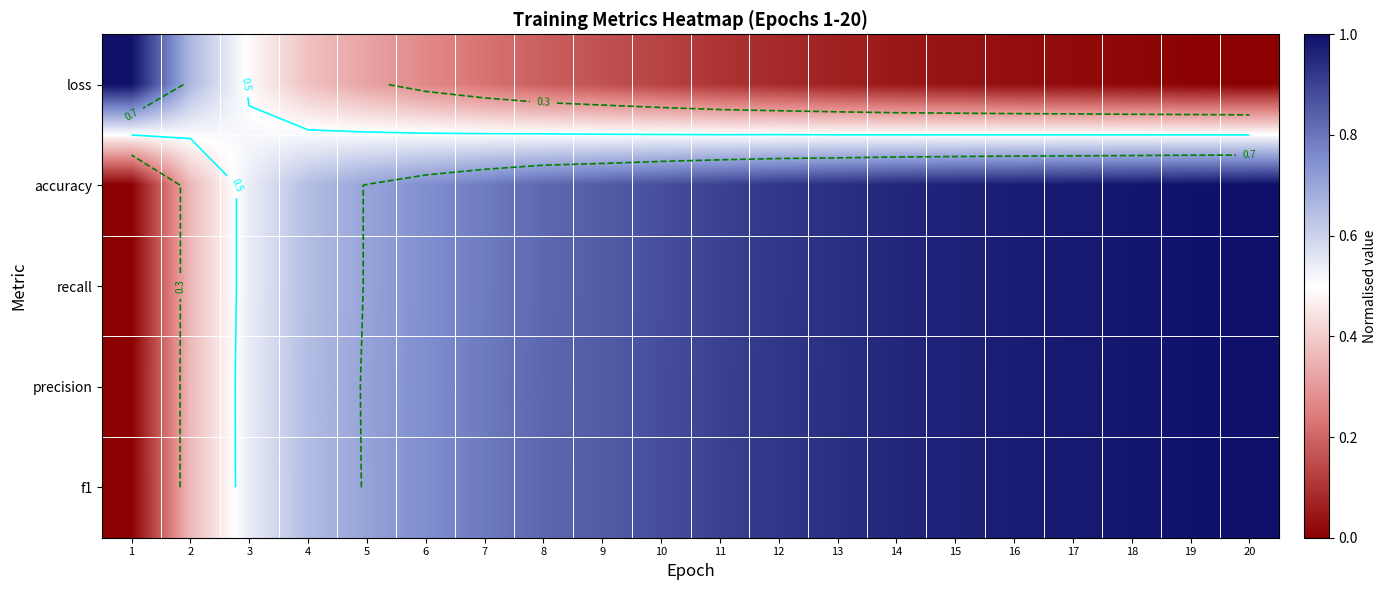

Between 3 and 5, which series saw the biggest shift?

loss